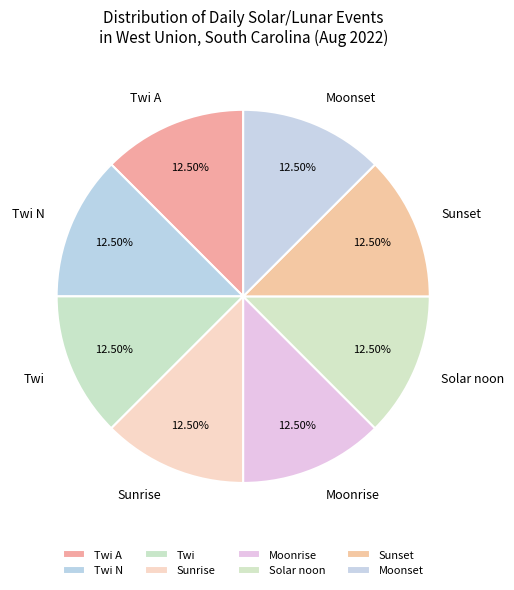

Is the sum of Sunset and Solar noon greater than half?

No